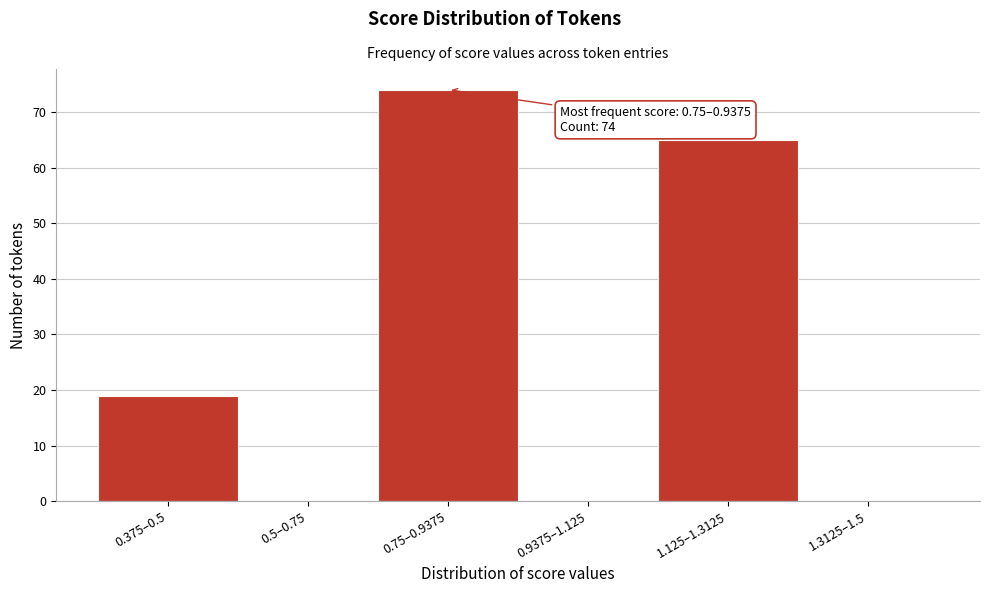

What is the sum of all values?

158